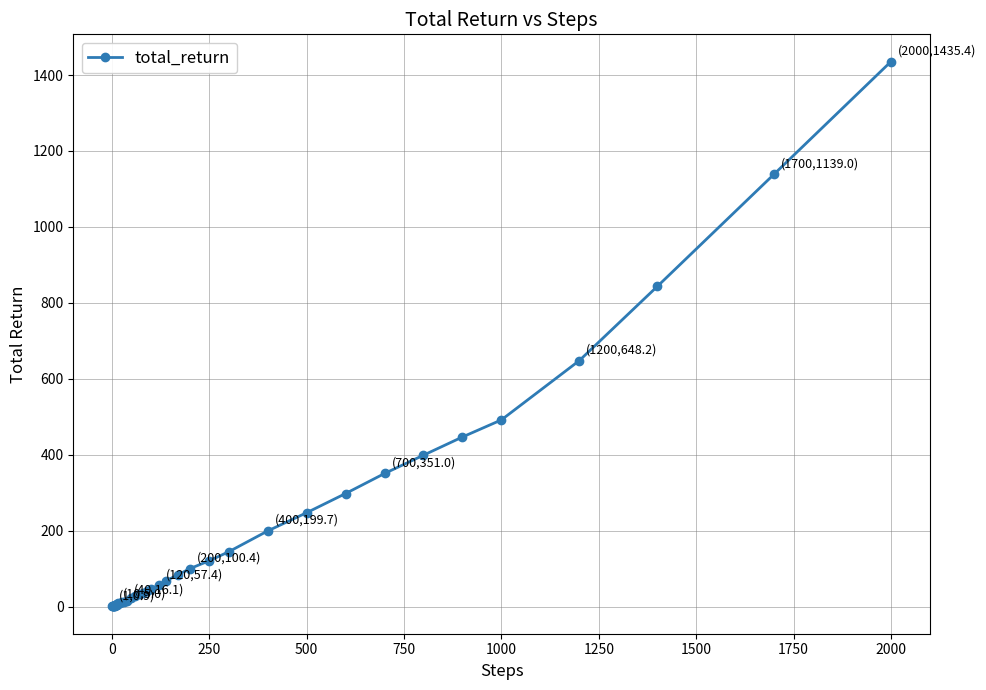

What is the difference between the maximum and minimum values?

1434.5